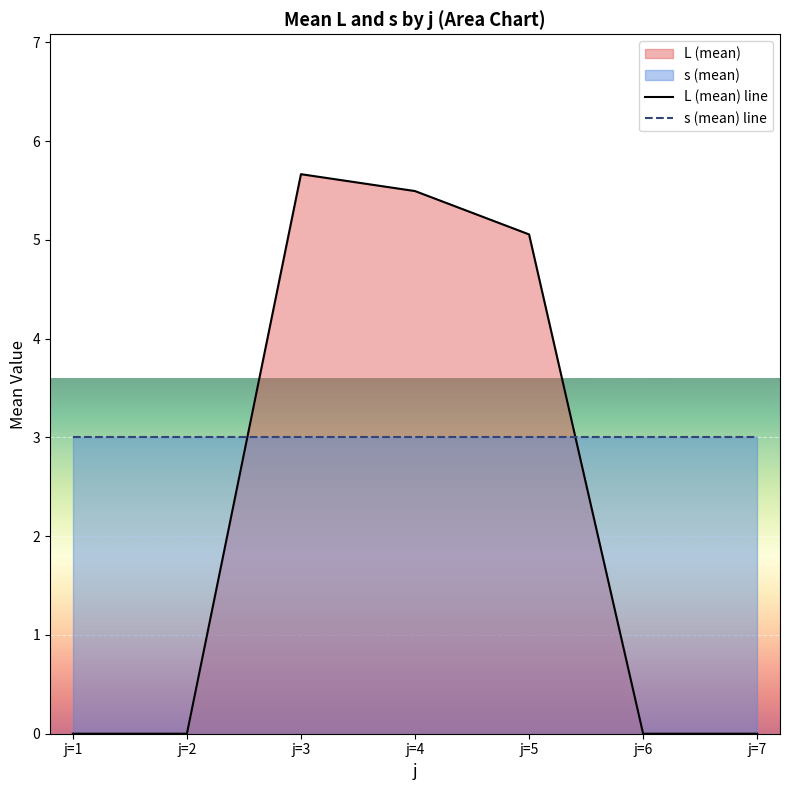

Reading right to left, list all the values displayed in this chart.

L (mean) line: 0.0	0.0	5.1	5.5	5.7	0.0	0.0
s (mean) line: 3.0	3.0	3.0	3.0	3.0	3.0	3.0